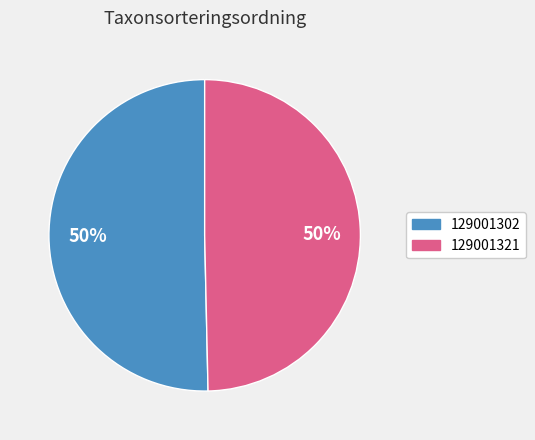

What percentage is the 129001321 slice, to the nearest percent?

50%